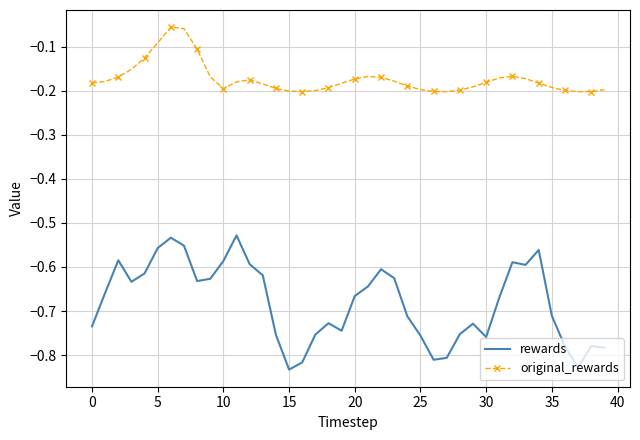

Which series has the largest range (max minus min)?

rewards